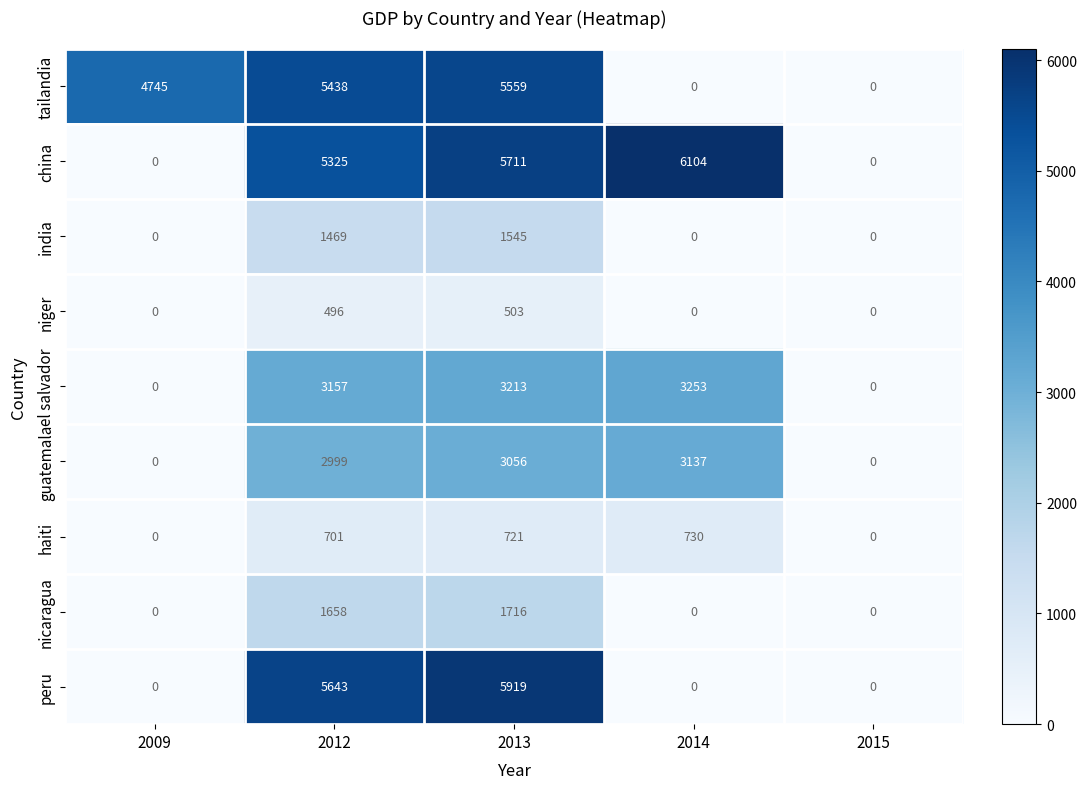

What is the difference between the highest and lowest values at 2014?

6104